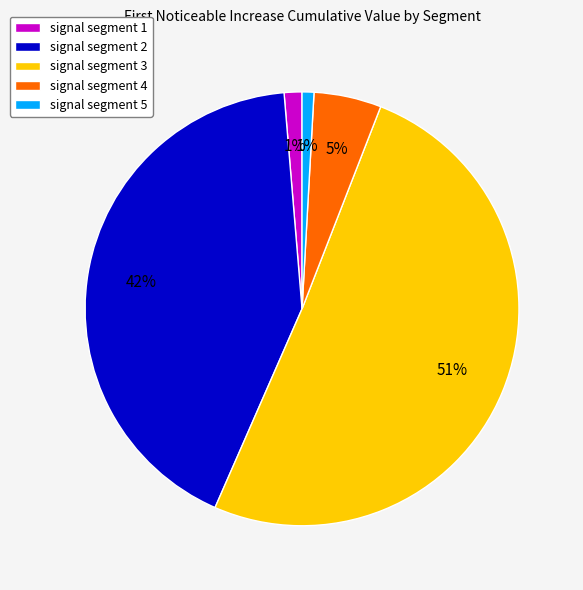

To the nearest percent, what is the average slice percentage?

20%